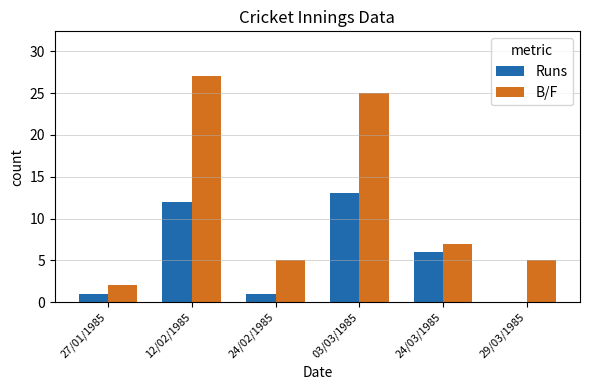

At which label is B/F closest to 14?

24/03/1985